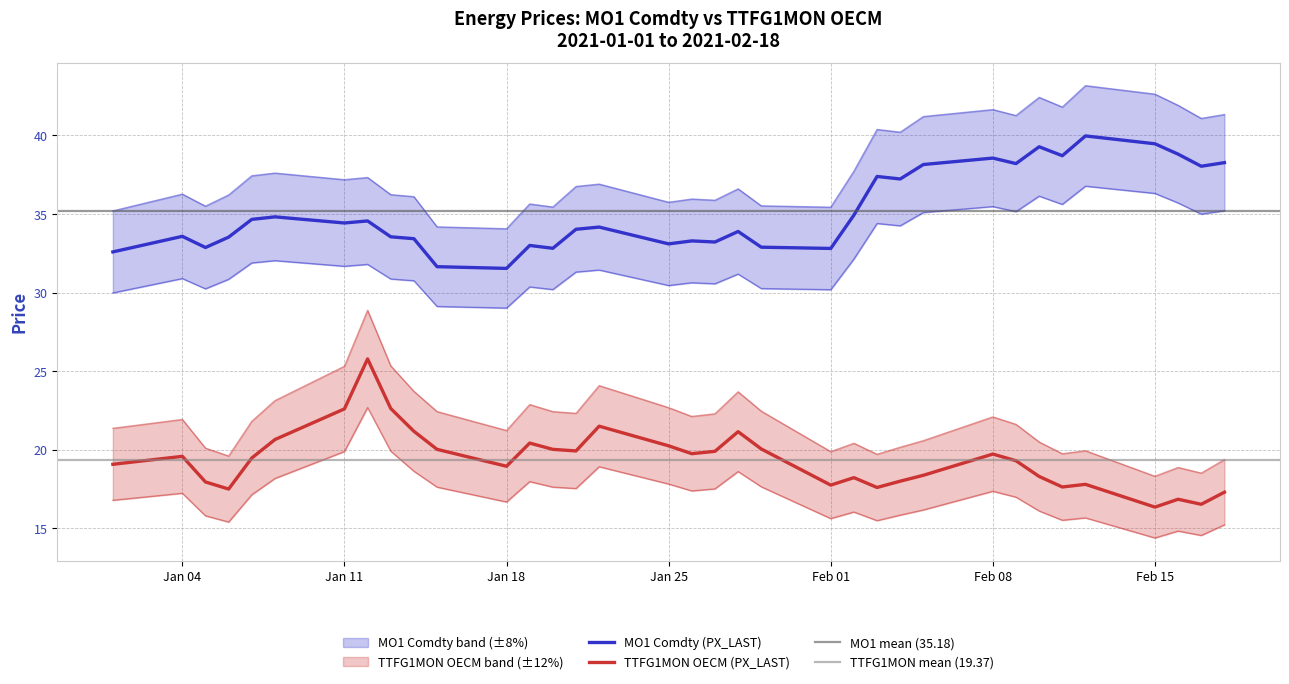

True or false: TTFG1MON OECM (PX_LAST) and MO1 Comdty (PX_LAST) intersect in this chart.

False